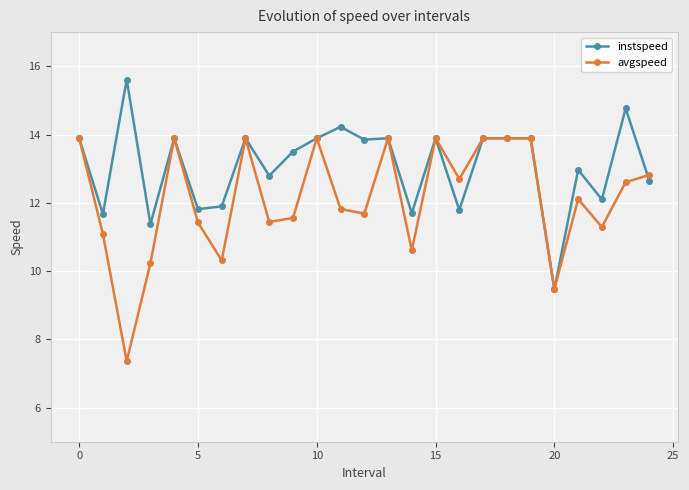

List the series in order of their overall mean, highest first.

instspeed, avgspeed